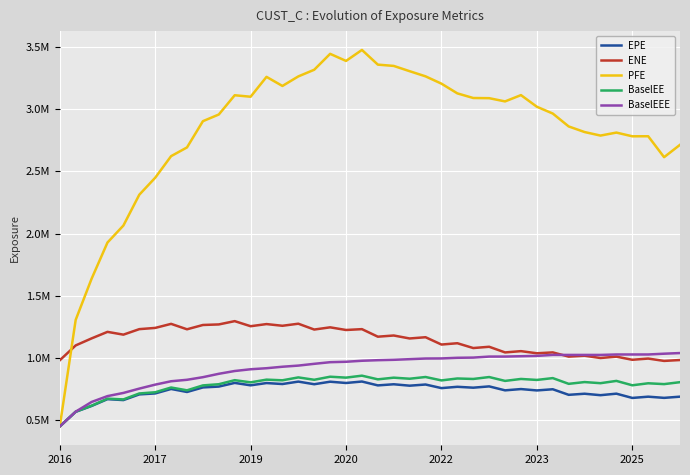

How many times do BaselEEE and ENE cross each other?

1